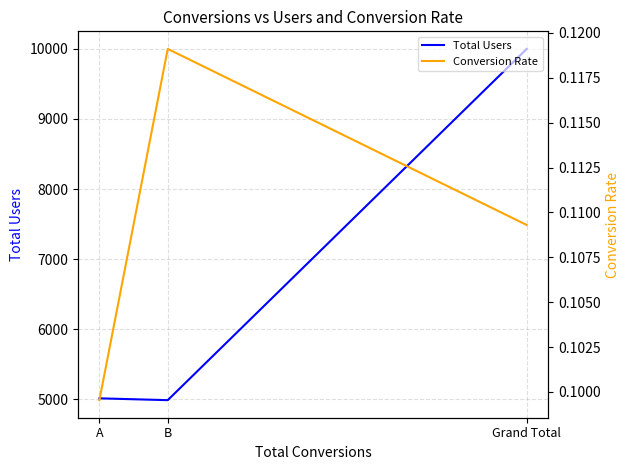

Does the chart have visible grid lines?

Yes